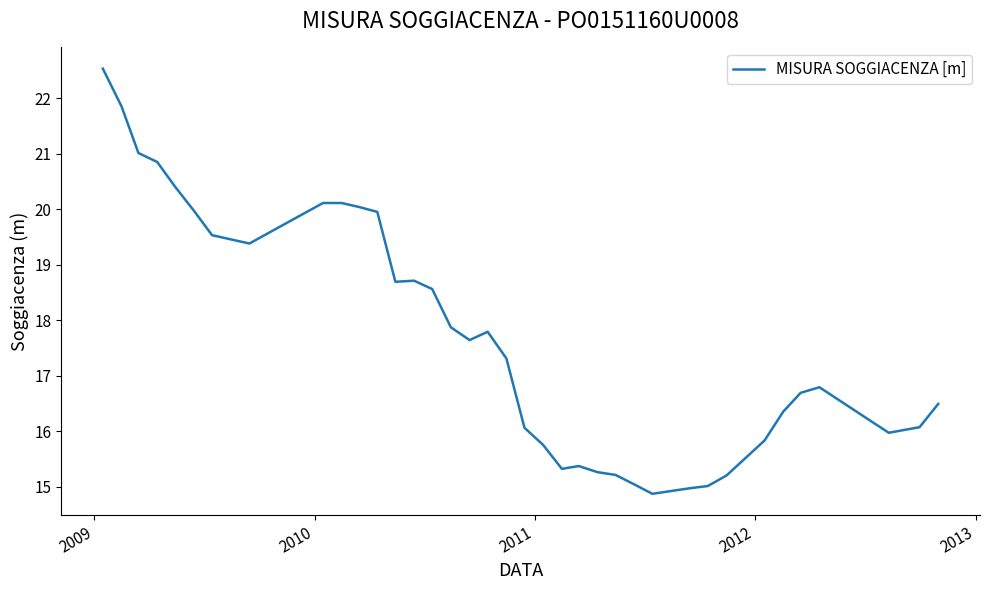

What is the greatest value displayed?

22.5